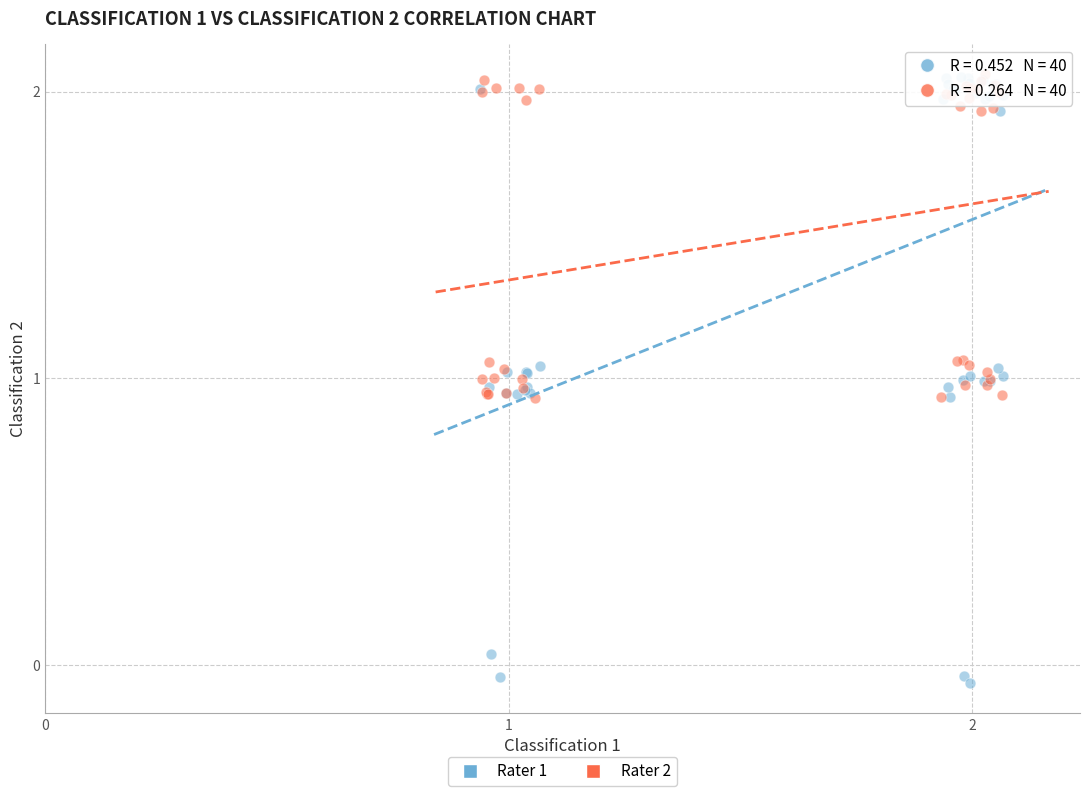

Which series contains the lowest Y value?

Rater 1